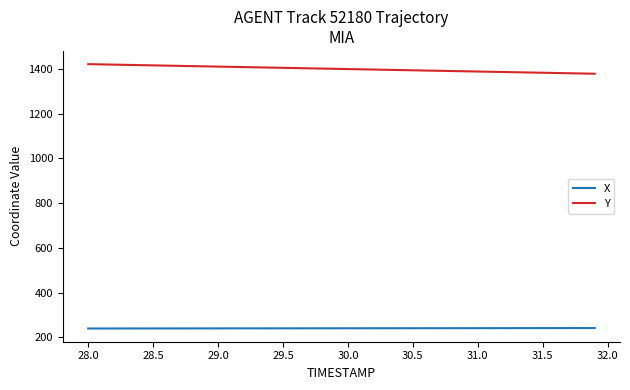

What is the minimum value for X?

239.7